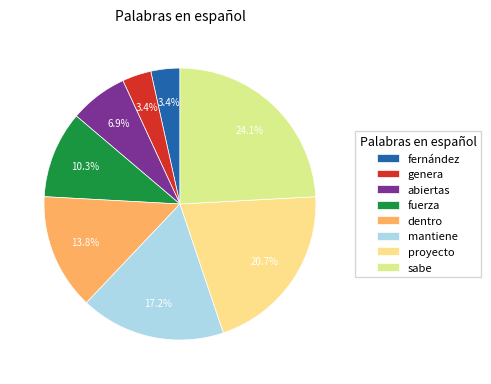

How many segments does this pie chart have?

8